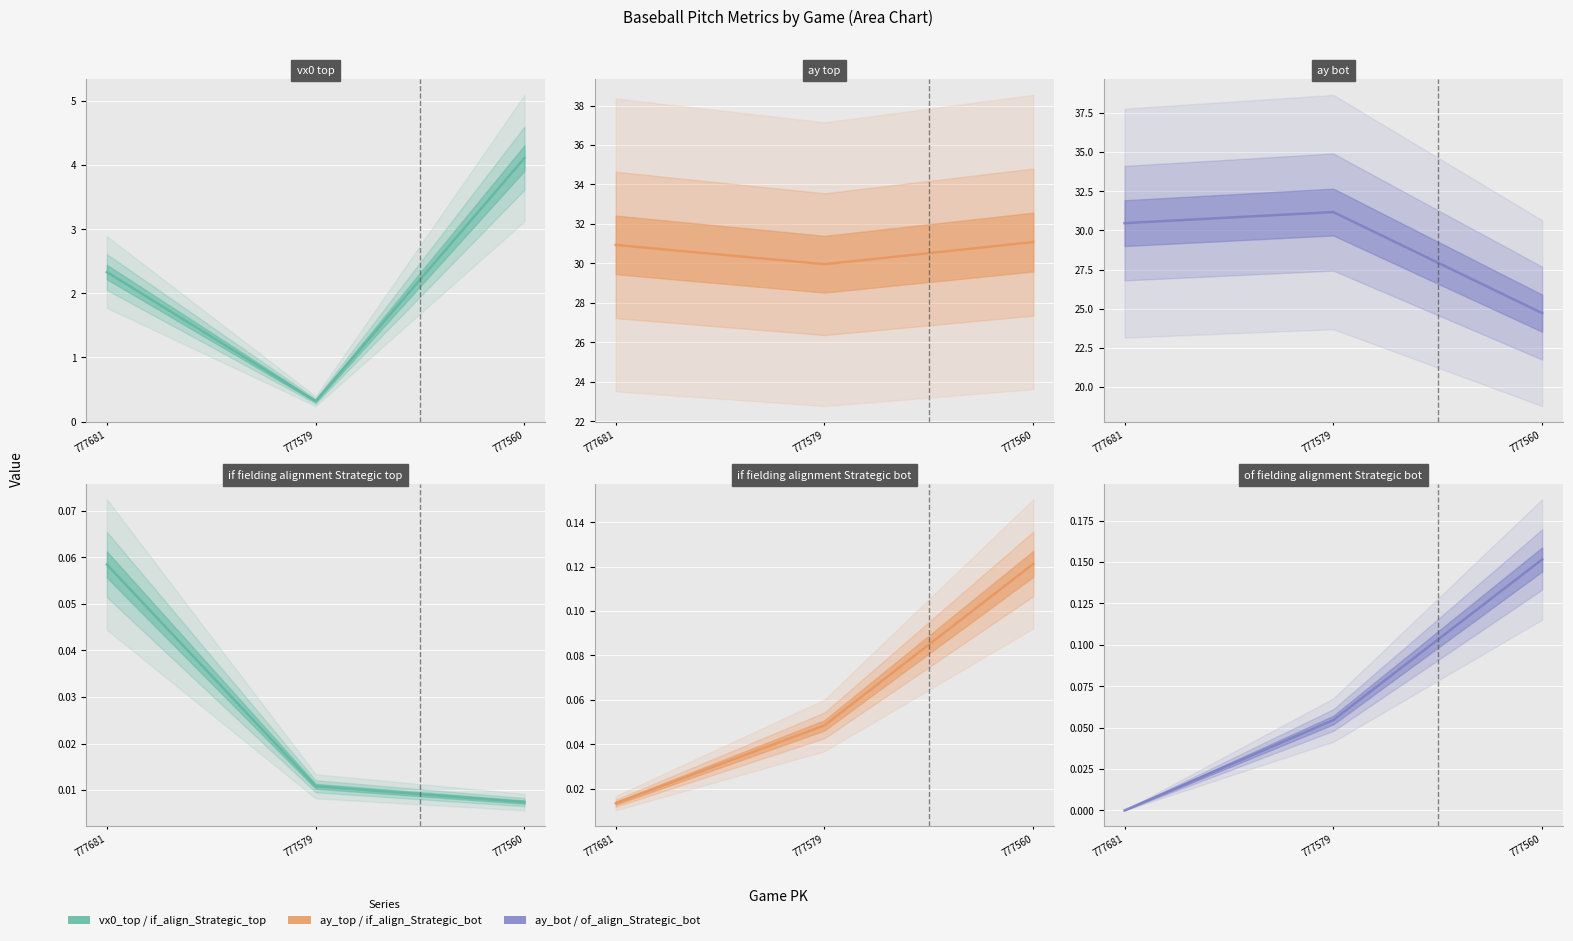

What is the difference between the highest and lowest values at 777681?

30.9